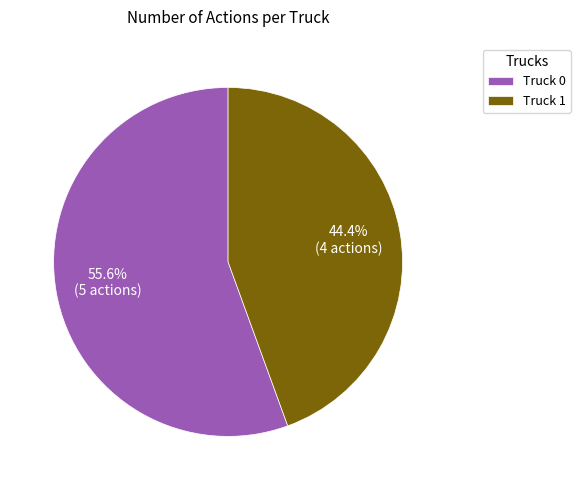

True or false: Truck 0 accounts for 56% of the total.

True